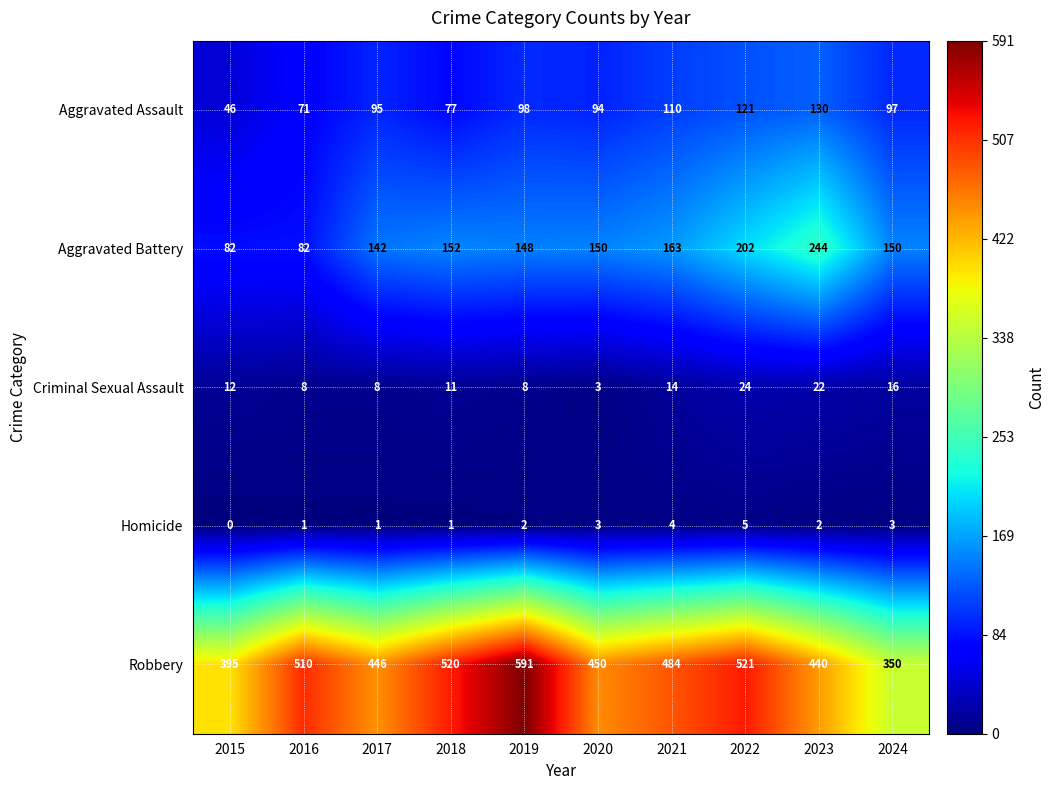

Which series has the largest range (max minus min)?

Robbery